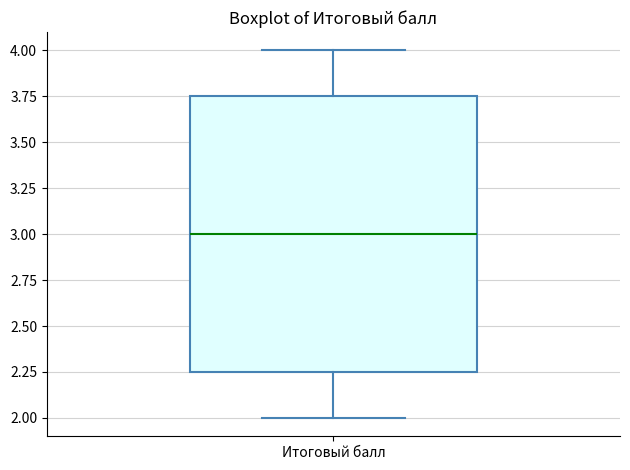

Where does the lower whisker of the box for Итоговый балл end on the y-axis? The values are not printed on the chart, so give them approximately, as read against the axis.

2.00